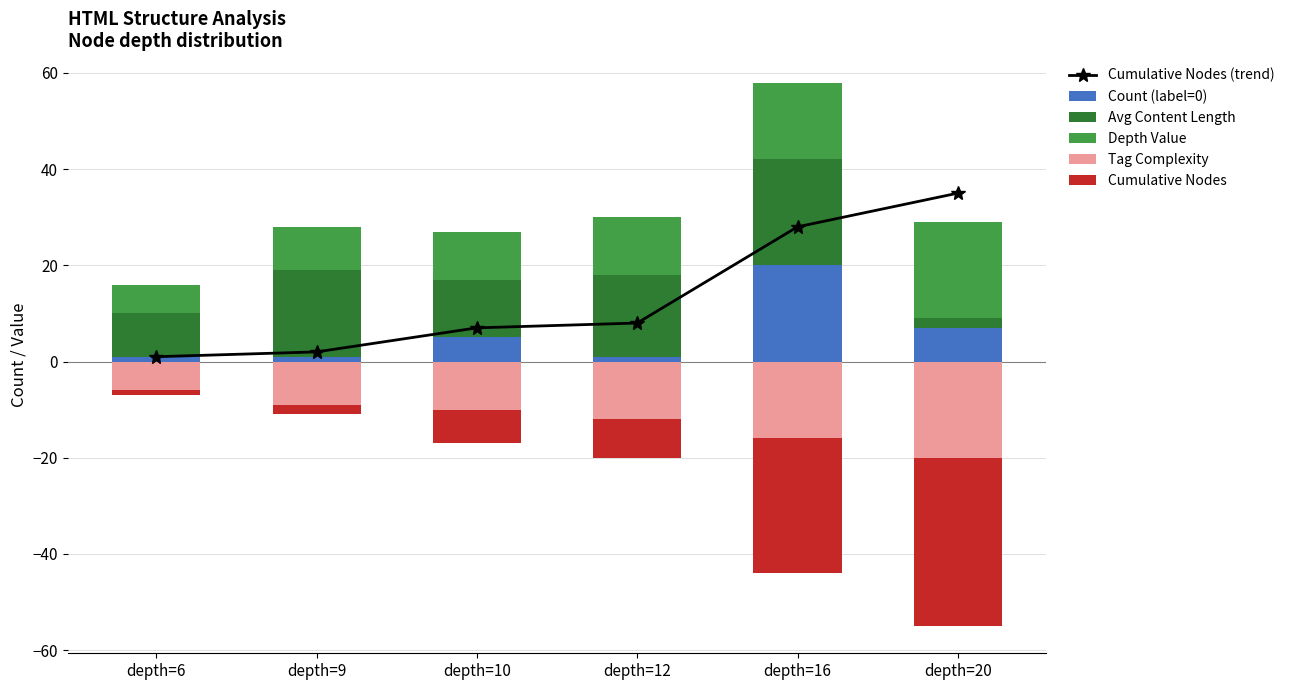

At which label does Tag Complexity first exceed -10?

depth=6